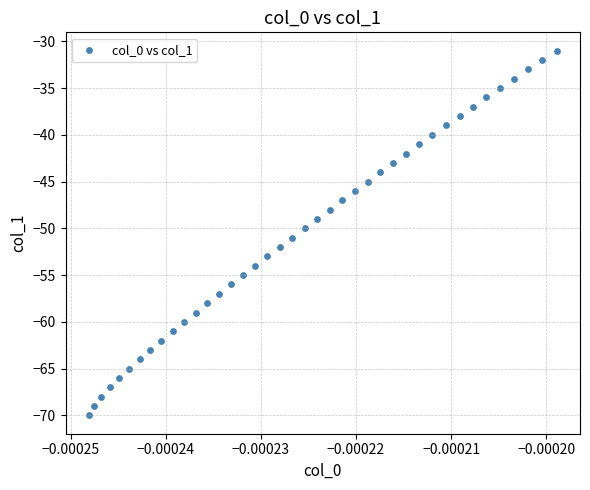

What is the range of Y values (max minus min)?

39.0